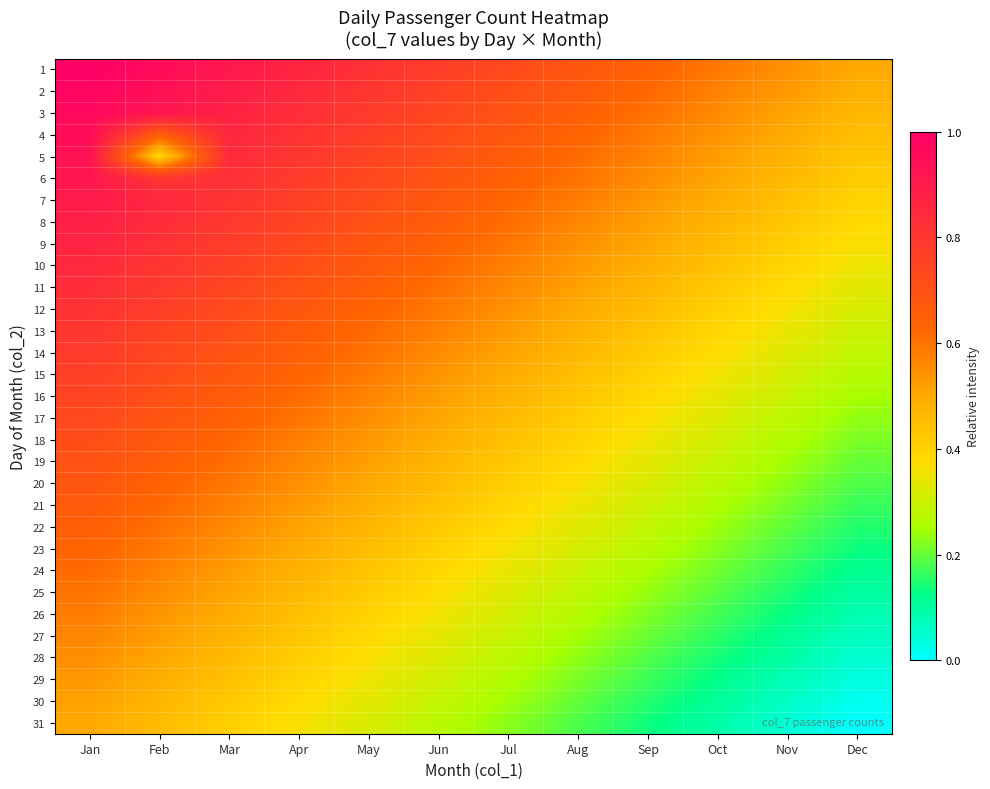

Which label corresponds to the largest value in the chart?

Jan